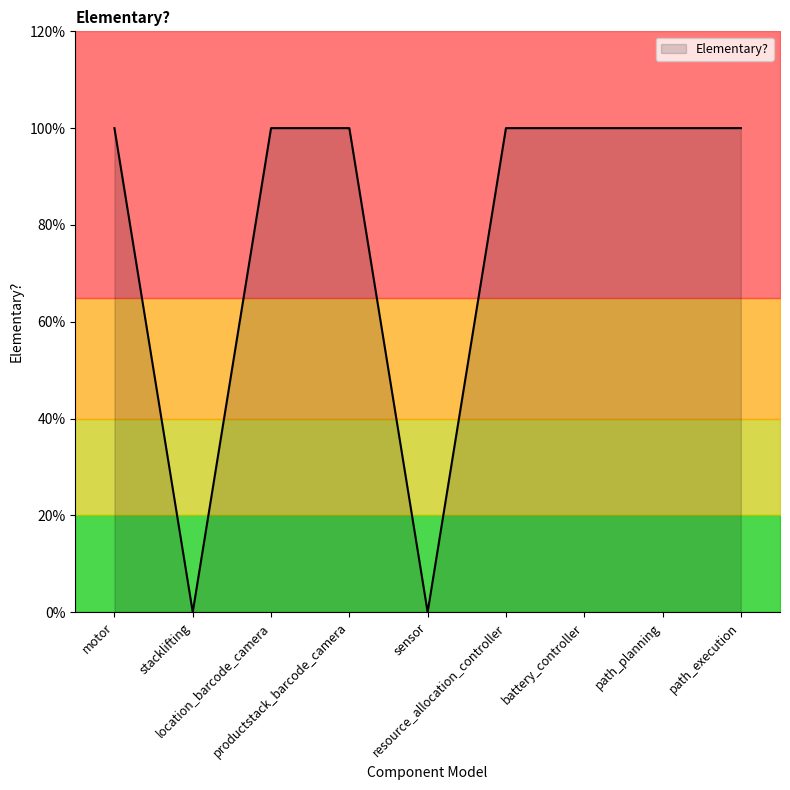

List the labels in order of value, largest first.

motor, location_barcode_camera, productstack_barcode_camera, resource_allocation_controller, battery_controller, path_planning, path_execution, stacklifting, sensor